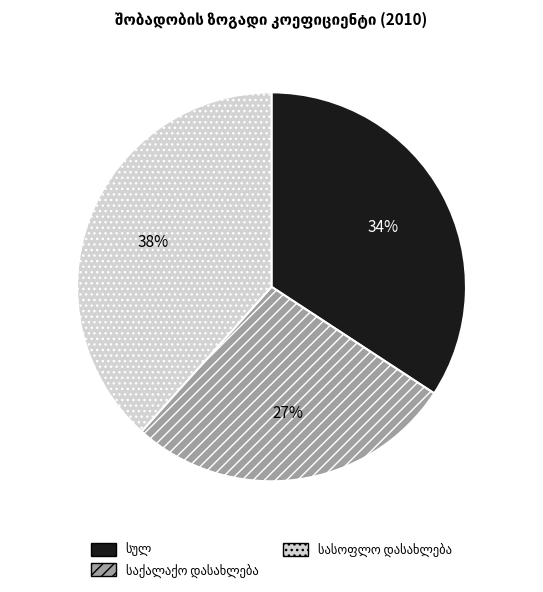

To the nearest percent, what is the average slice percentage?

33%